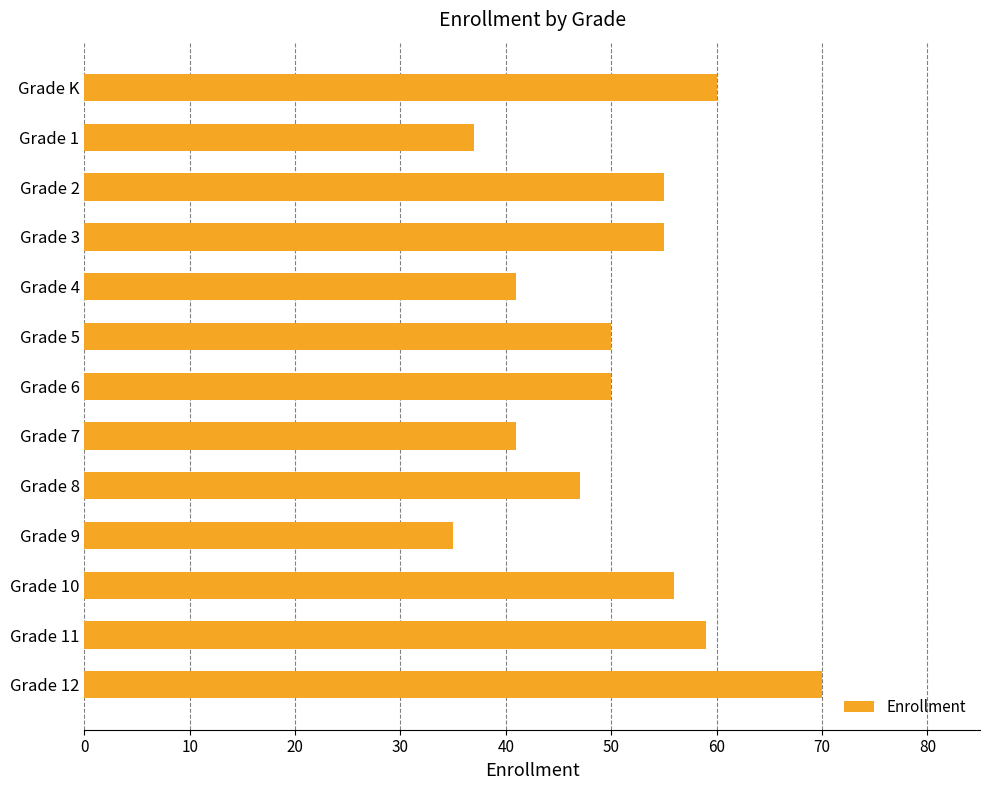

At which category does the chart reach its peak across all series?

Grade 12